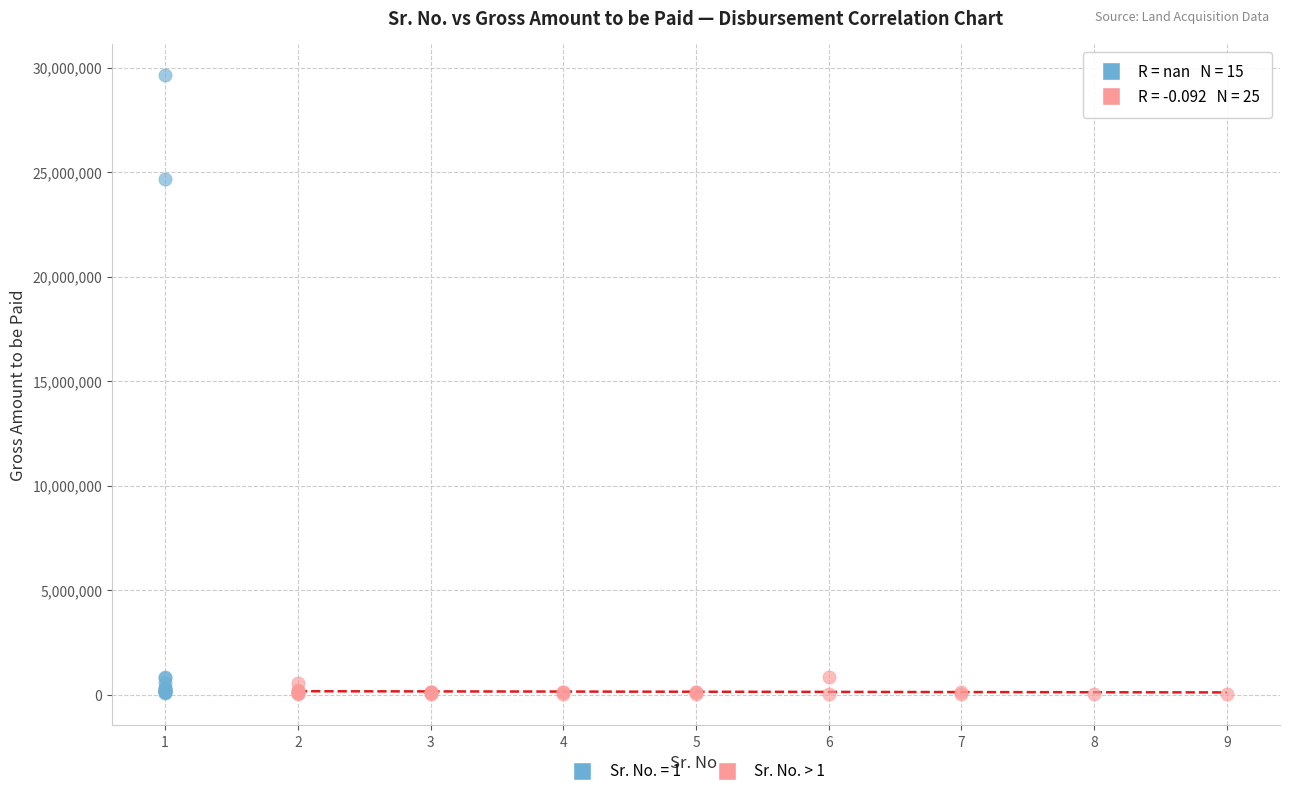

Which series has the widest spread of Y values?

Sr. No. = 1